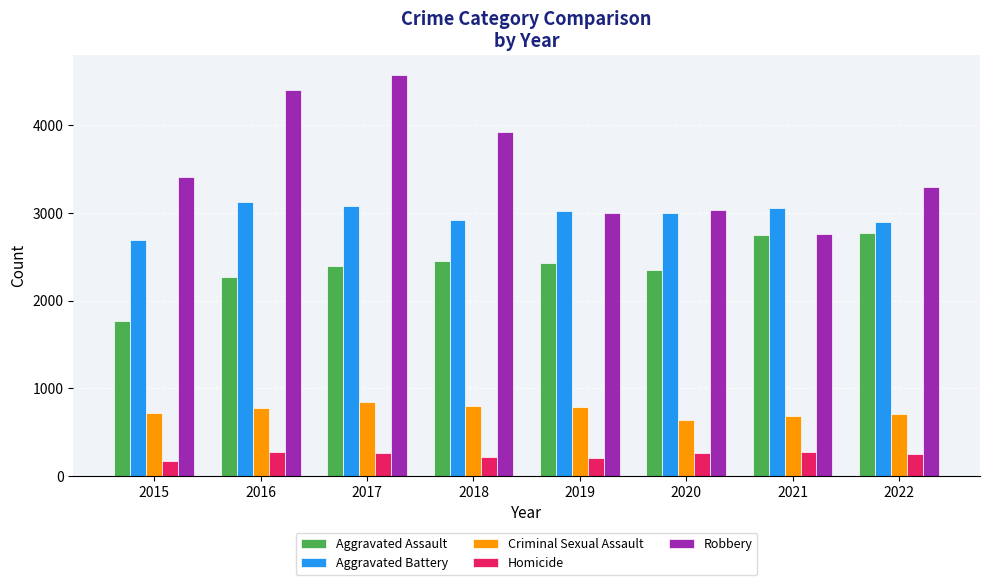

What is the sum of the Criminal Sexual Assault values at 2019 and 2022?

1493